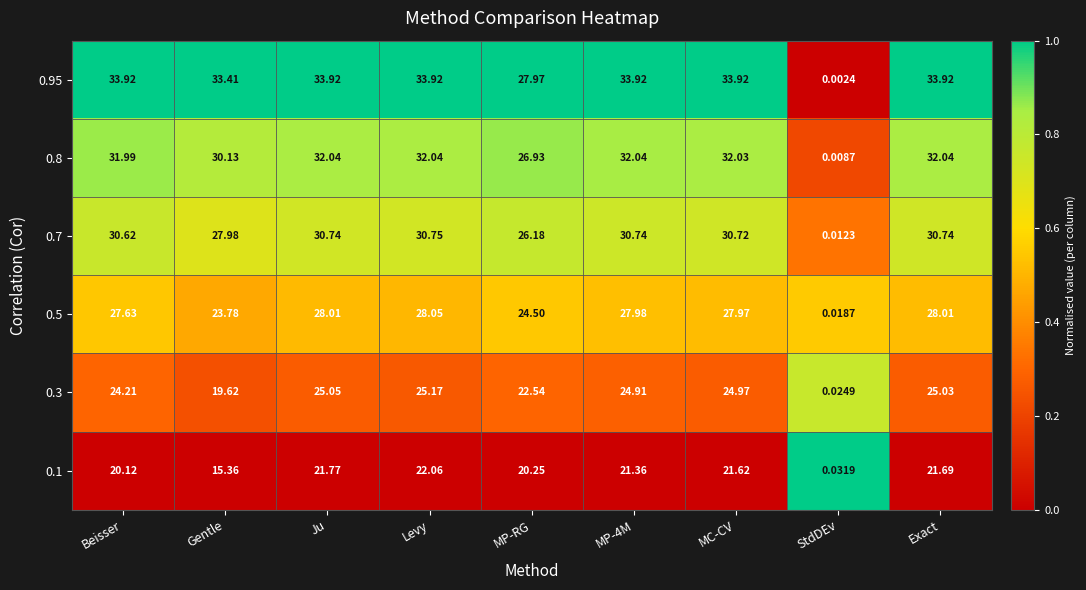

Count the number of data series in this chart.

6